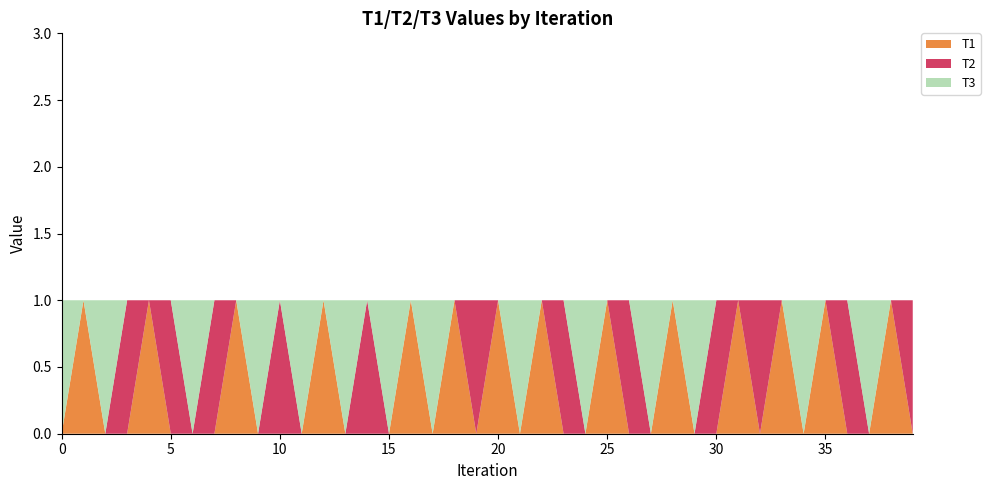

Reading left to right, what are all the values shown in this chart?

T1: 0=0	1=1	2=0	3=0	4=1	5=0	6=0	7=0	8=1	9=0	10=0	11=0	12=1	13=0	14=0	15=0	16=1	17=0	18=1	19=0	20=1	21=0	22=1	23=0	24=0	25=1	26=0	27=0	28=1	29=0	30=0	31=1	32=0	33=1	34=0	35=1	36=0	37=0	38=1	39=0
T2: 0=0	1=0	2=0	3=1	4=0	5=1	6=0	7=1	8=0	9=0	10=1	11=0	12=0	13=0	14=1	15=0	16=0	17=0	18=0	19=1	20=0	21=0	22=0	23=1	24=0	25=0	26=1	27=0	28=0	29=0	30=1	31=0	32=1	33=0	34=0	35=0	36=1	37=0	38=0	39=1
T3: 0=1	1=0	2=1	3=0	4=0	5=0	6=1	7=0	8=0	9=1	10=0	11=1	12=0	13=1	14=0	15=1	16=0	17=1	18=0	19=0	20=0	21=1	22=0	23=0	24=1	25=0	26=0	27=1	28=0	29=1	30=0	31=0	32=0	33=0	34=1	35=0	36=0	37=1	38=0	39=0